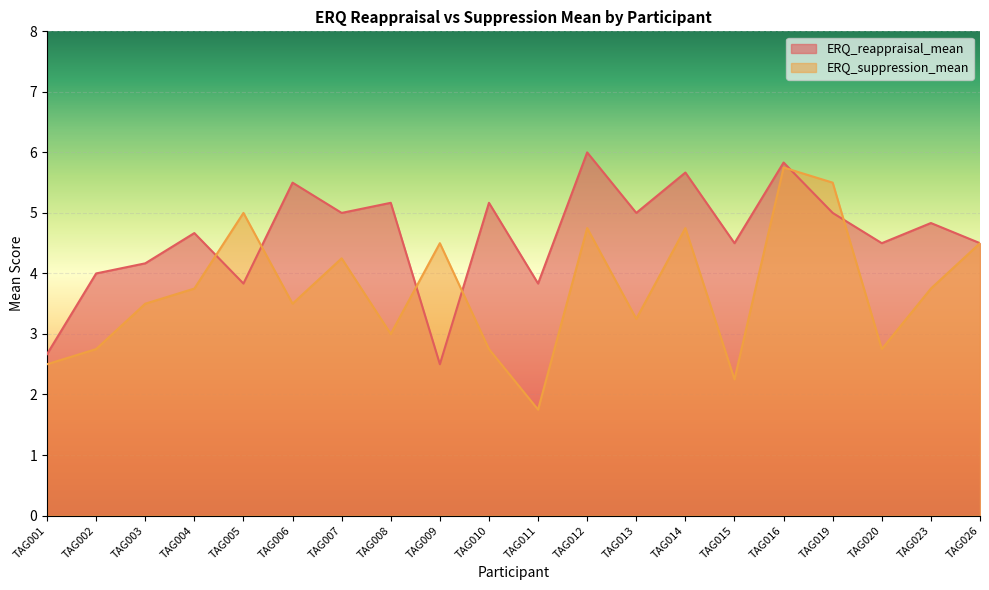

Reading left to right, transcribe all the data shown in this chart.

ERQ_reappraisal_mean: 2.7	4.0	4.2	4.7	3.8	5.5	5.0	5.2	2.5	5.2	3.8	6.0	5.0	5.7	4.5	5.8	5.0	4.5	4.8	4.5
ERQ_suppression_mean: 2.5	2.8	3.5	3.8	5.0	3.5	4.2	3.0	4.5	2.8	1.8	4.8	3.2	4.8	2.2	5.8	5.5	2.8	3.8	4.5